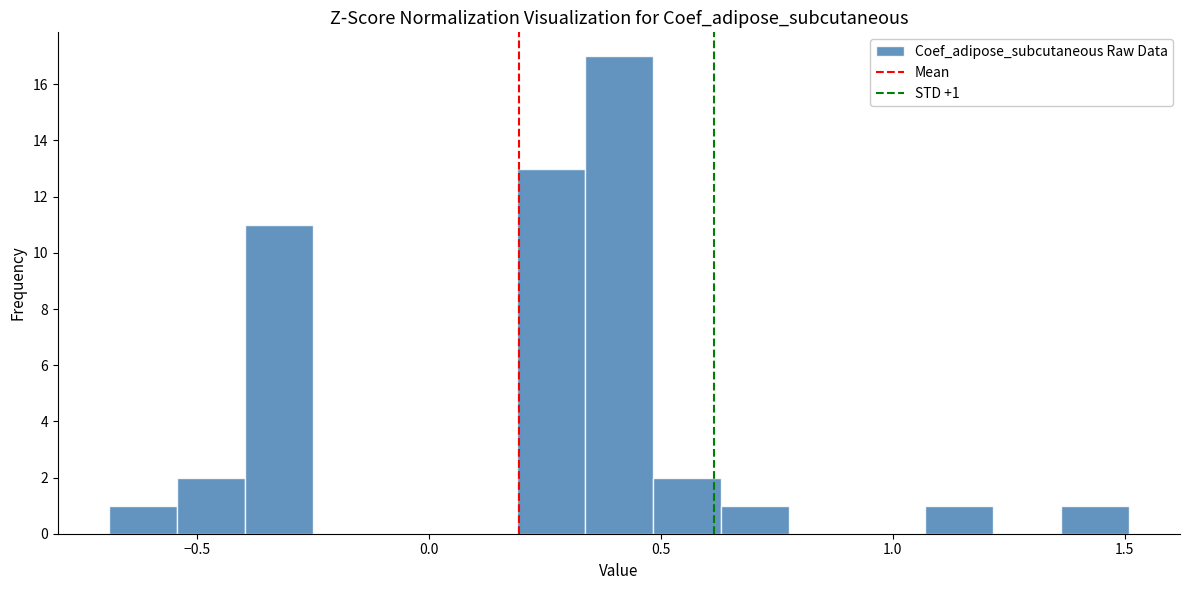

Around what value on the x-axis is the tallest bar? Give the approximate position of its centre, as read against the axis.

0.40